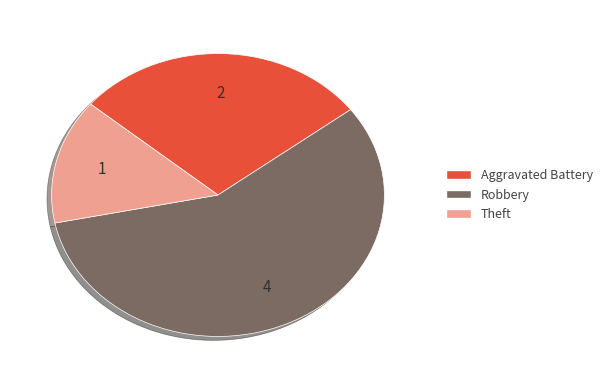

The Robbery slice represents 57% of the pie. True or false?

True